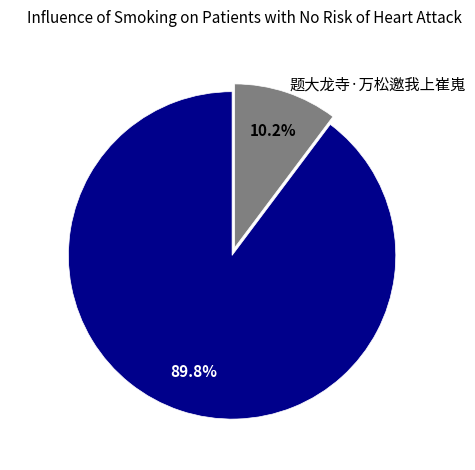

How many segments does this pie chart have?

2